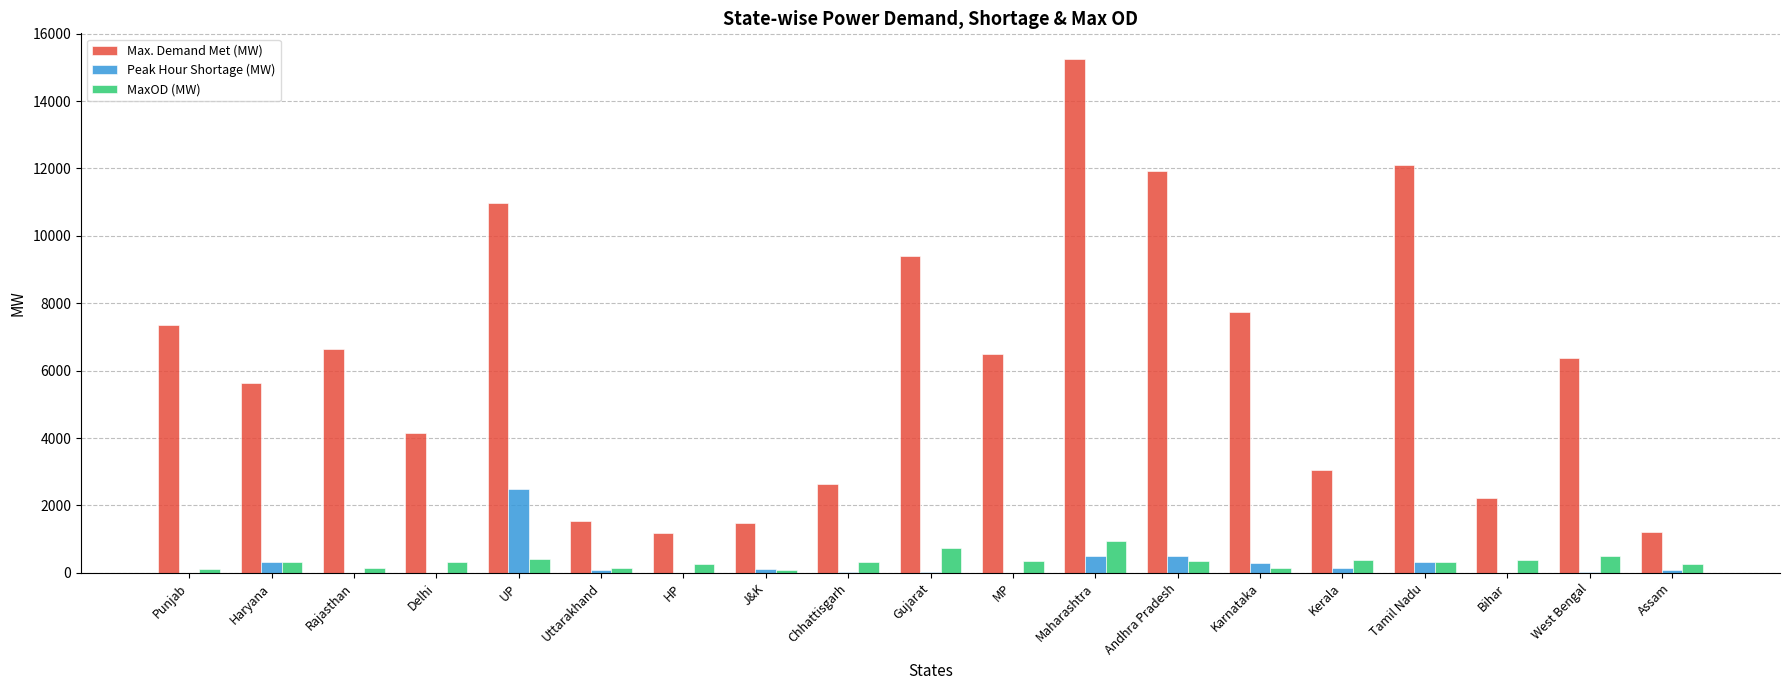

The Max. Demand Met (MW) series shows 9756 at Rajasthan. True or false?

False